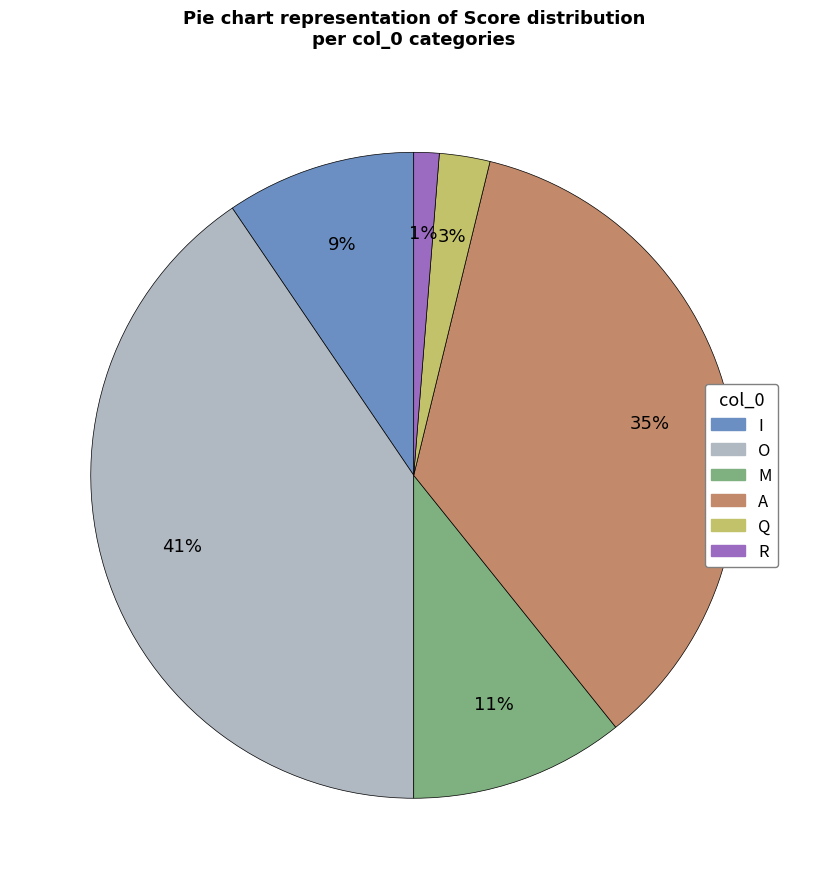

Approximately how many times larger is the value at Q compared to I?

0.3